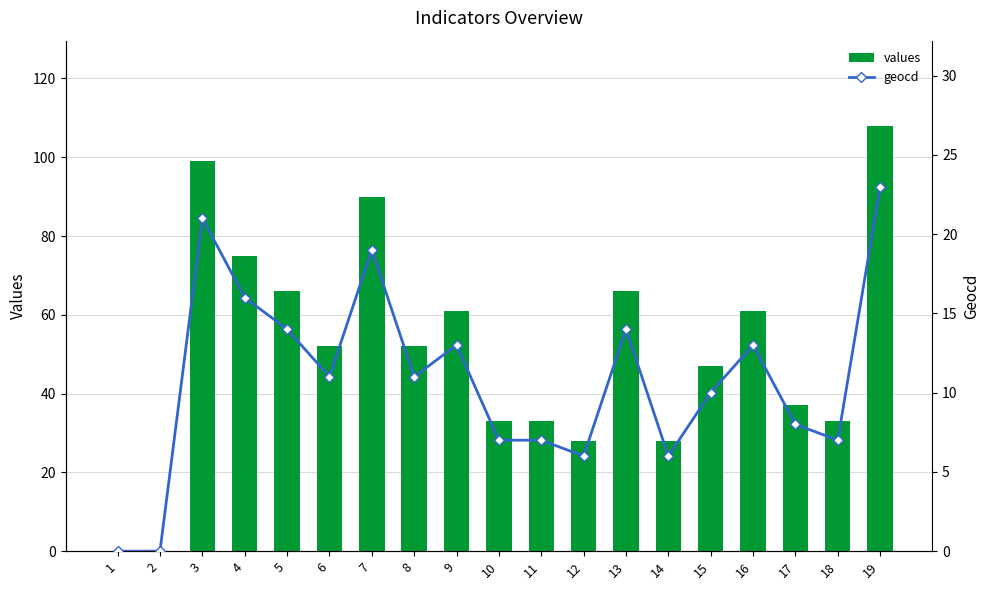

At 14, list the series in order from smallest to largest.

geocd, values